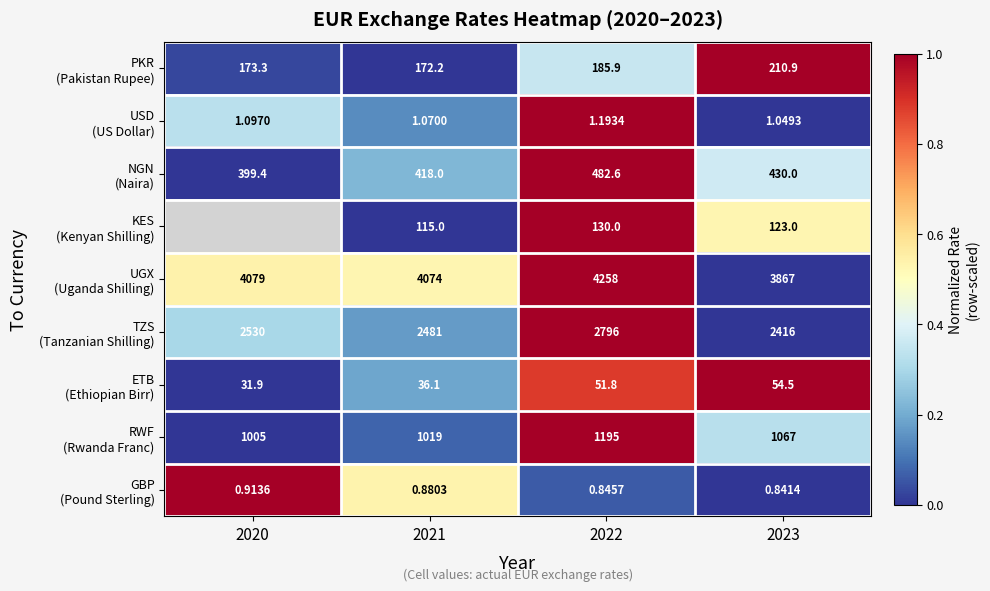

At which label is GBP (Pound Sterling) closest to 0?

2023